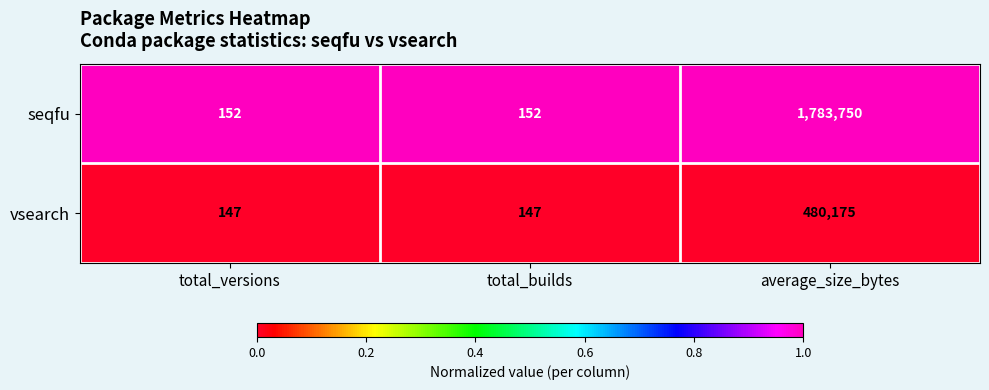

Between total_builds and average_size_bytes, which series saw the biggest shift?

seqfu